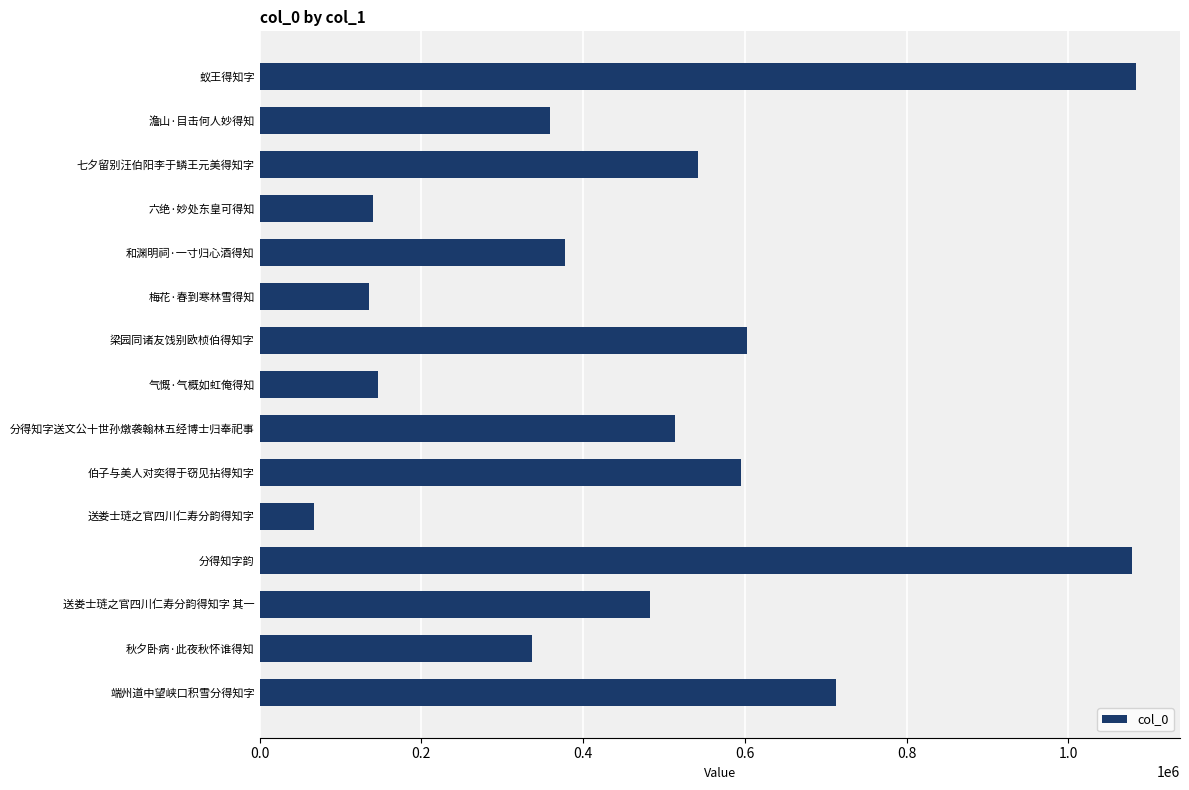

Between 澹山·目击何人妙得知 and 伯子与美人对奕得于窃见拈得知字, which is larger?

伯子与美人对奕得于窃见拈得知字